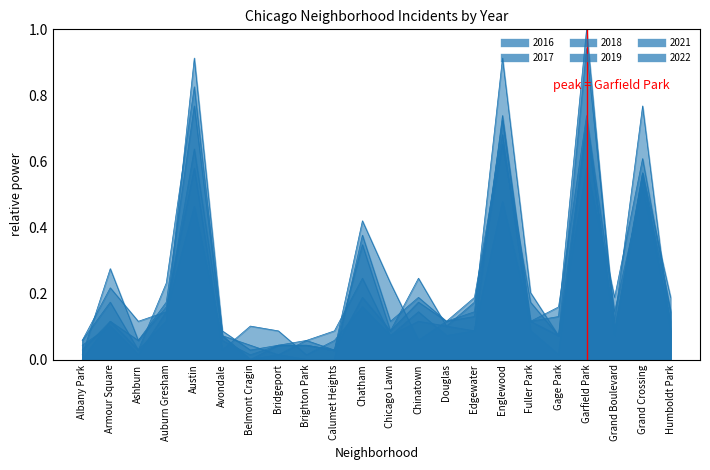

True or false: 2017 and 2016 intersect in this chart.

True